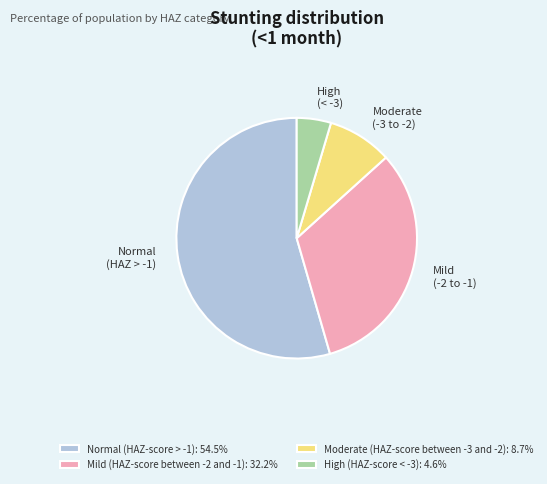

Is there any slice that represents more than half of the pie?

Yes